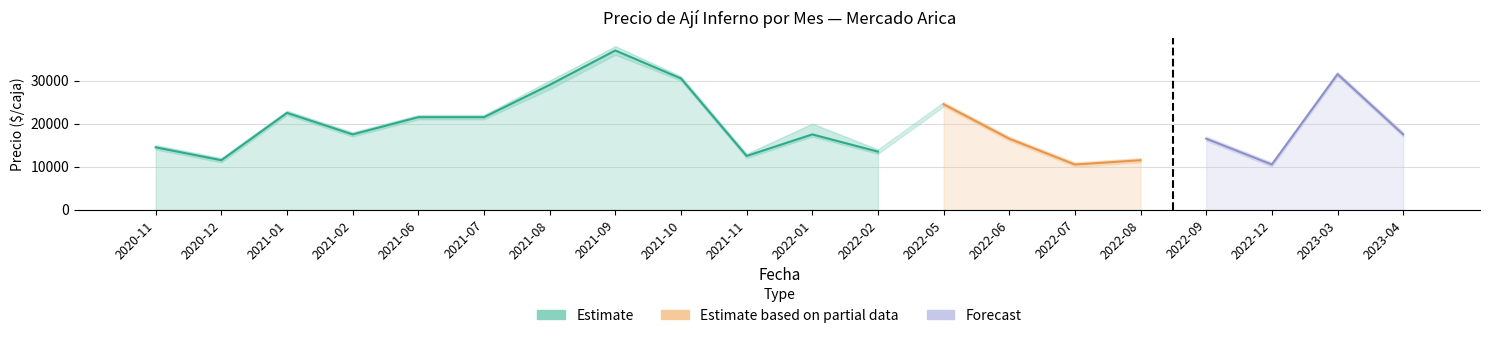

What is the value of the Precio promedio ponderado bar at the 19th from the left?

31500